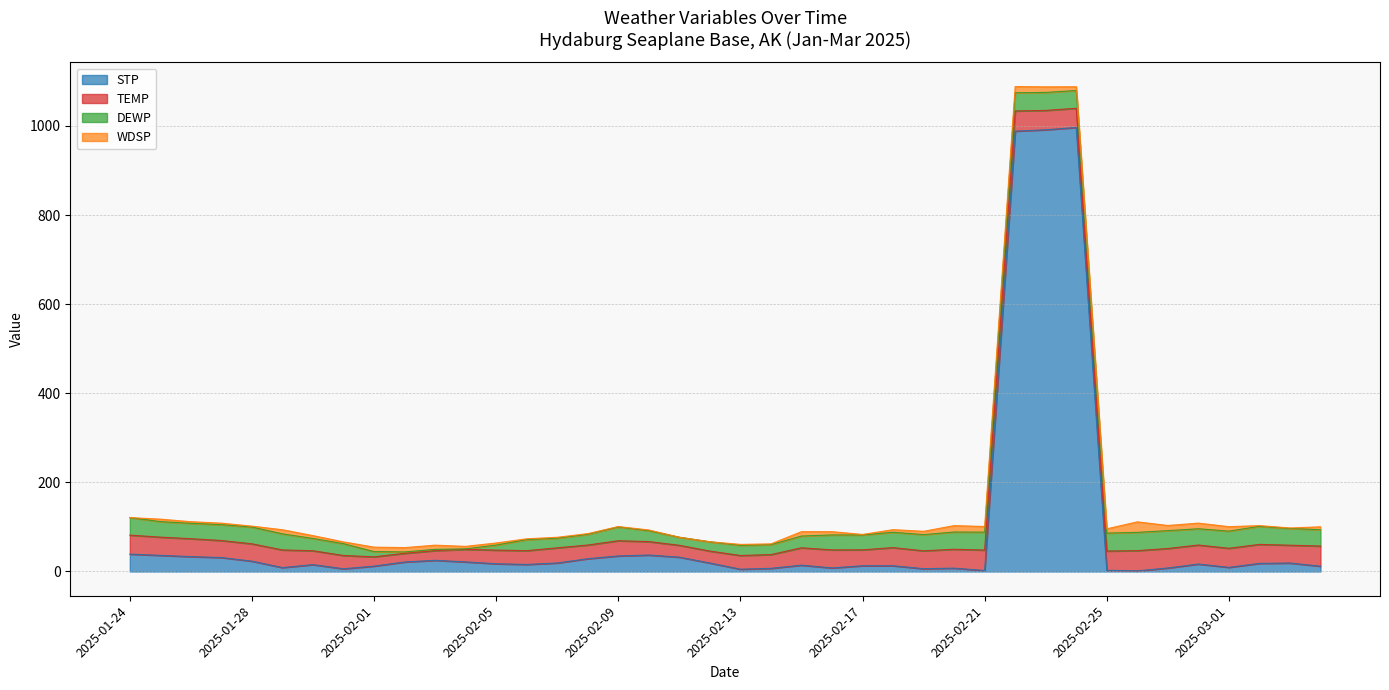

Where is DEWP nearest to the value 21?

2025-02-12